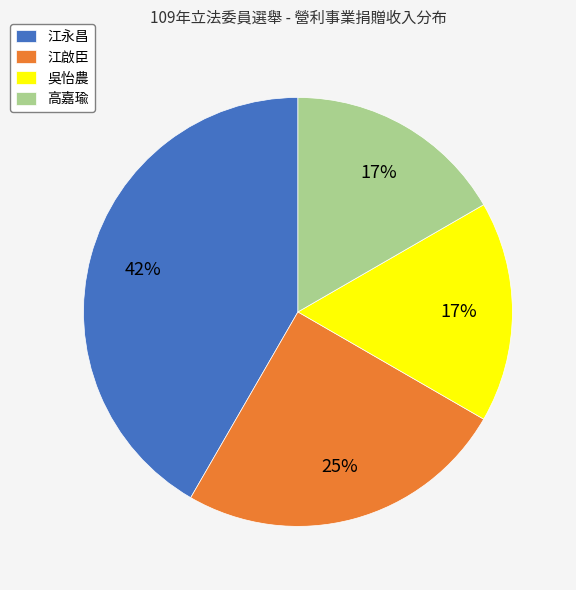

To the nearest percent, what portion does 江永昌 represent?

42%